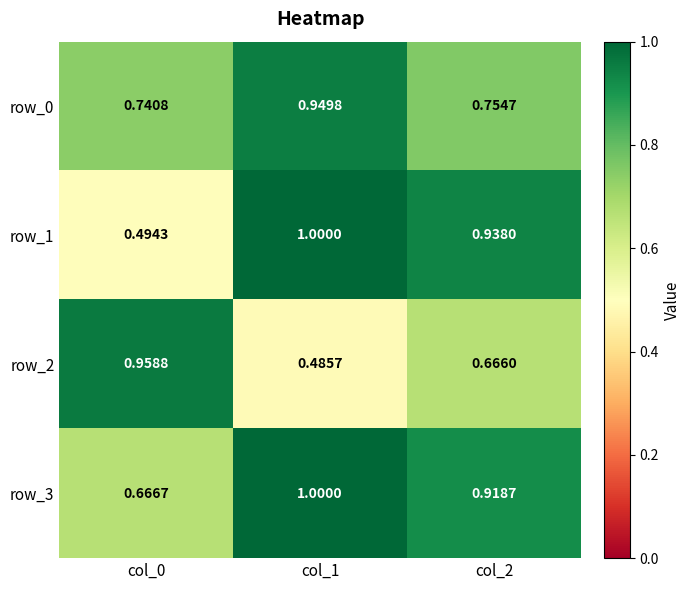

What is the total value across all series at col_2?

3.3